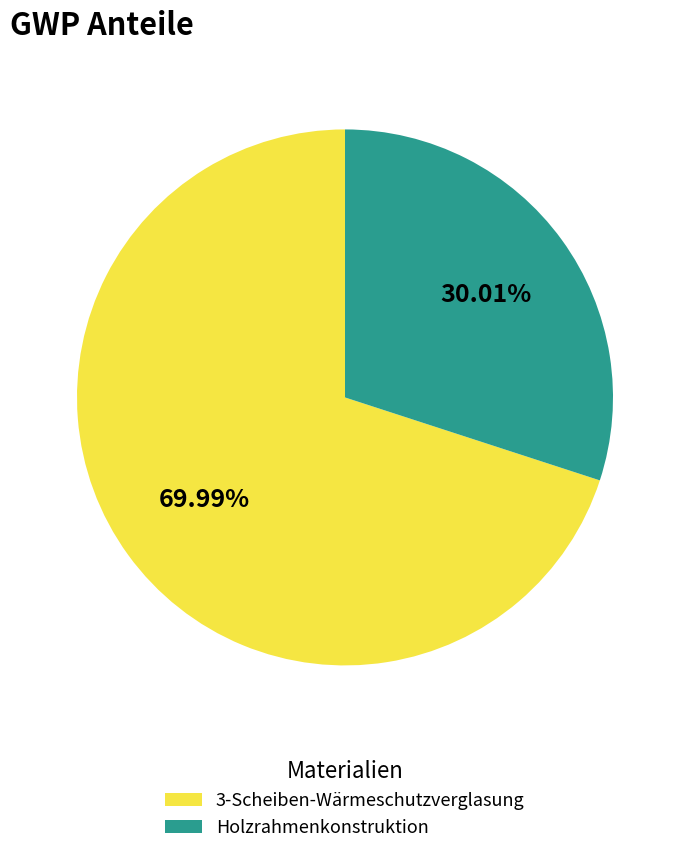

Do 3-Scheiben-Wärmeschutzverglasung and Holzrahmenkonstruktion together represent more than half of the pie?

Yes